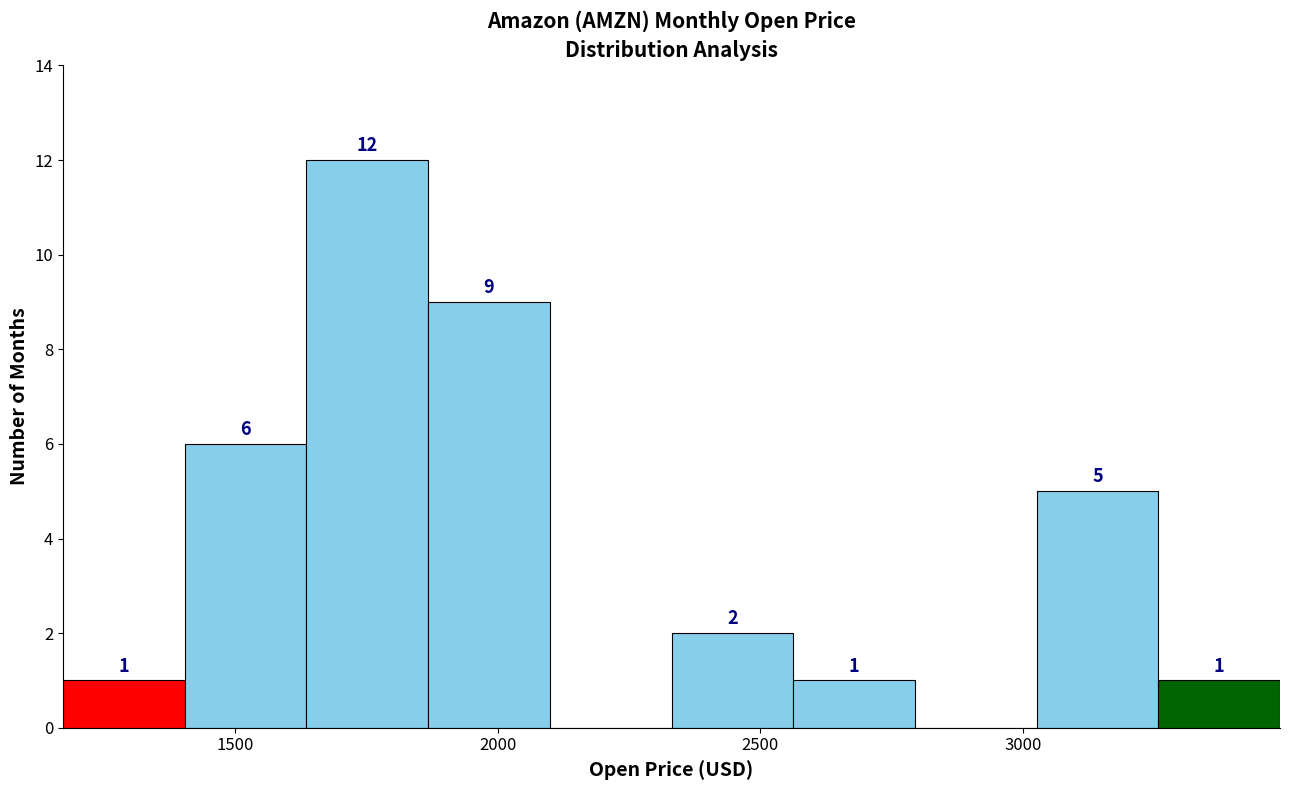

Which range on the x-axis has the tallest bar?

1650 to 1850